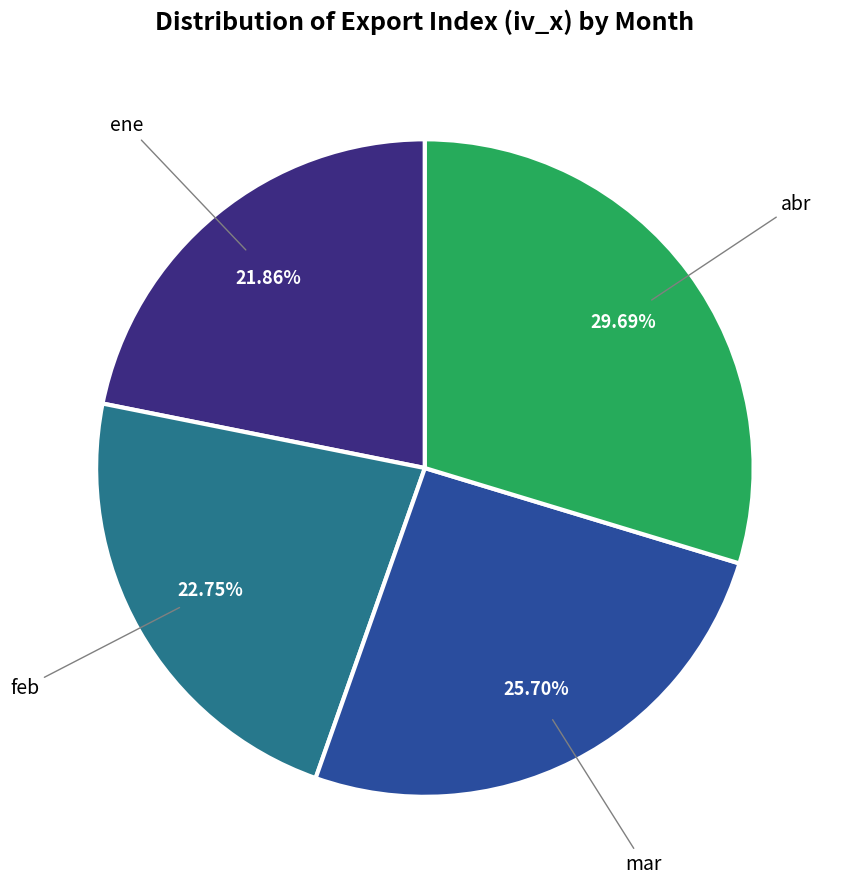

Rank the categories by value from lowest to highest.

ene, feb, mar, abr